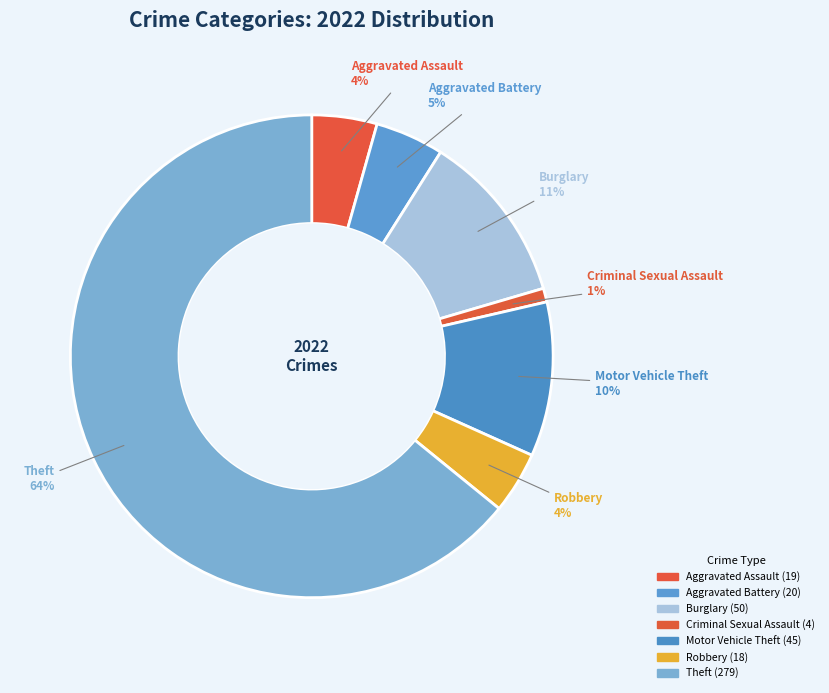

Does any single category account for the majority?

Yes